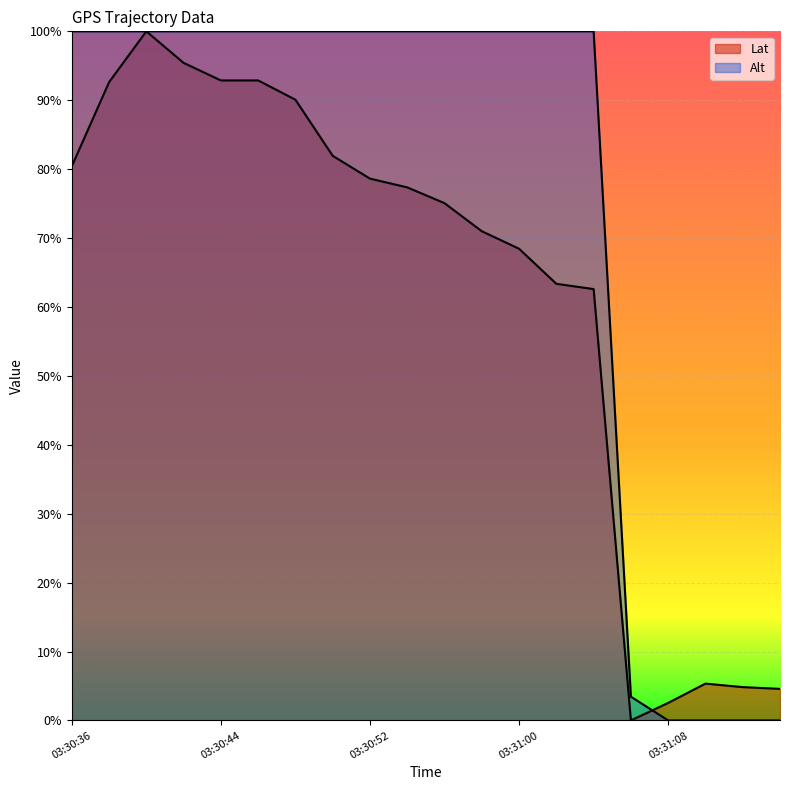

True or false: Alt has a value of 1.0 at 03:30:44.

True